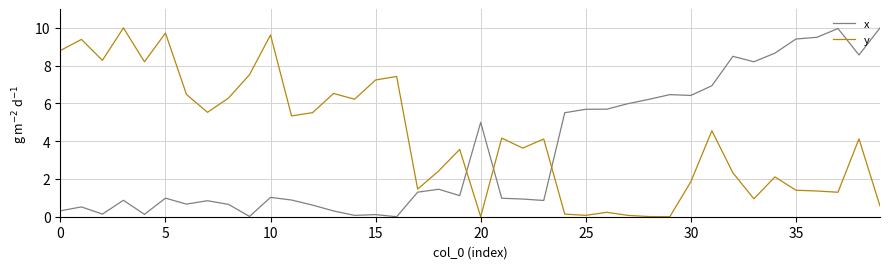

Which series has the largest total across all categories?

y